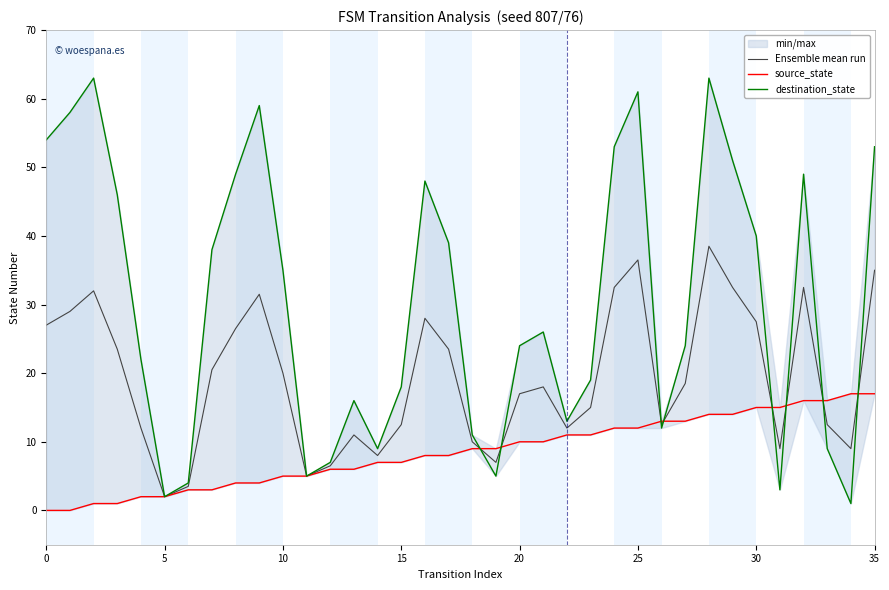

Which series has the largest total across all categories?

destination_state